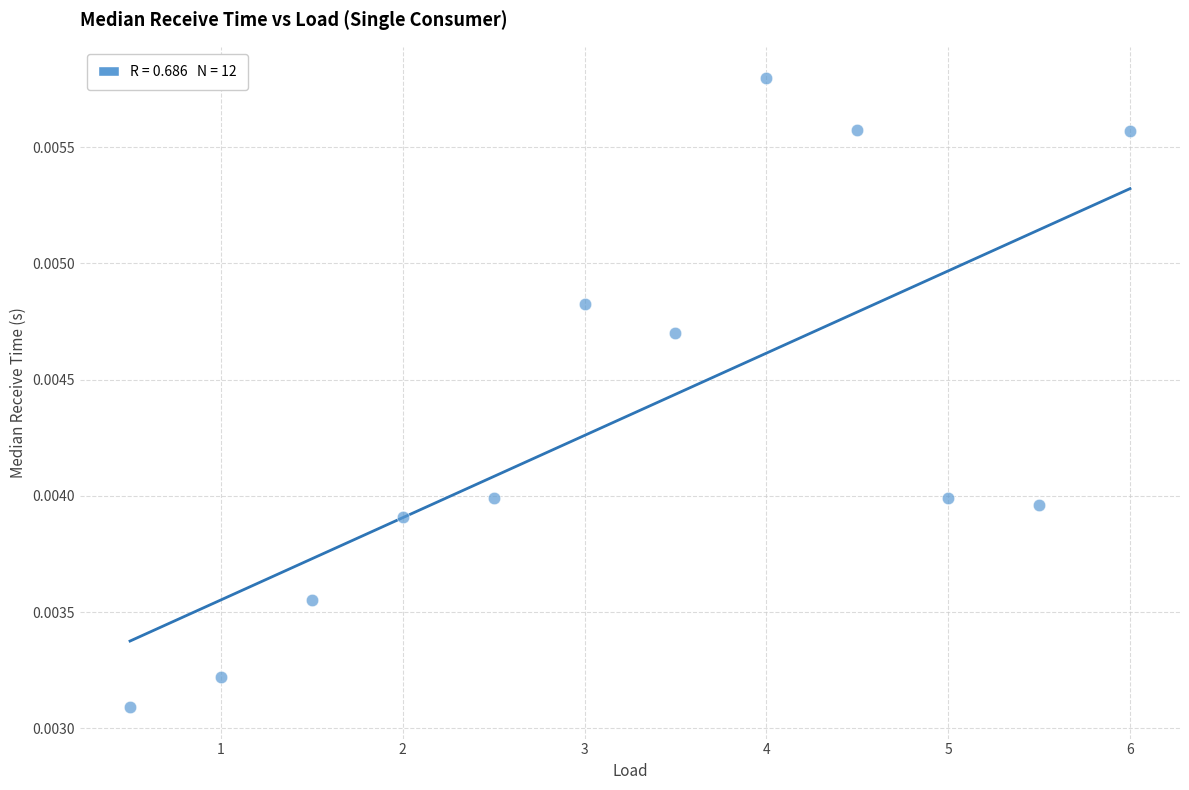

What is the average X value?

3.2